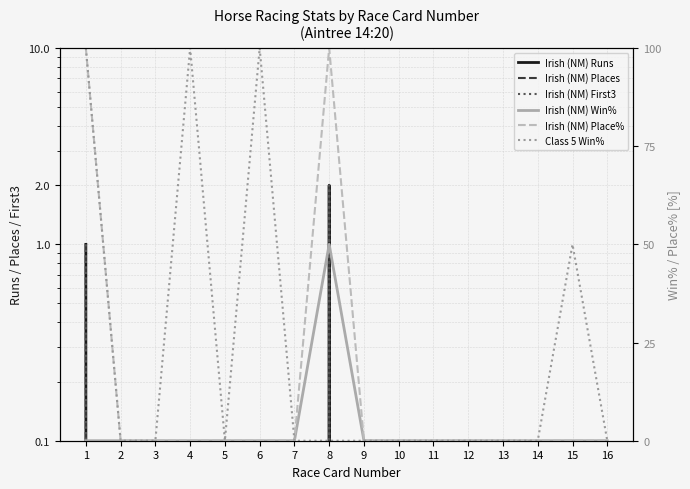

Reading right to left, transcribe all the data shown in this chart.

Irish (NM) Runs: 16=0	15=0	14=0	13=0	12=0	11=0	10=0	9=0	8=2	7=0	6=0	5=0	4=0	3=0	2=0	1=1
Irish (NM) Places: 16=0	15=0	14=0	13=0	12=0	11=0	10=0	9=0	8=2	7=0	6=0	5=0	4=0	3=0	2=0	1=1
Irish (NM) First3: 16=0	15=0	14=0	13=0	12=0	11=0	10=0	9=0	8=2	7=0	6=0	5=0	4=0	3=0	2=0	1=1
Irish (NM) Win%: 16=0	15=0	14=0	13=0	12=0	11=0	10=0	9=0	8=50	7=0	6=0	5=0	4=0	3=0	2=0	1=0
Irish (NM) Place%: 16=0	15=0	14=0	13=0	12=0	11=0	10=0	9=0	8=100	7=0	6=0	5=0	4=0	3=0	2=0	1=100
Class 5 Win%: 16=0	15=50	14=0	13=0	12=0	11=0	10=0	9=0	8=0	7=0	6=100	5=0	4=100	3=0	2=0	1=100